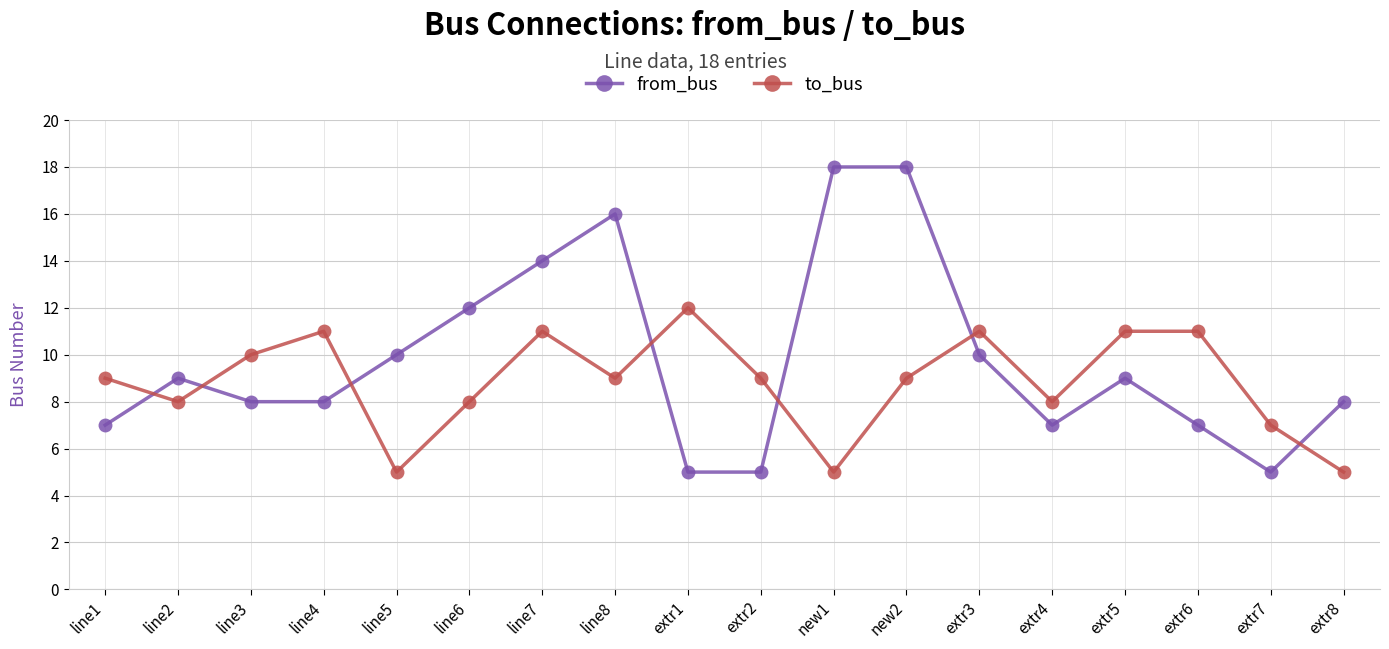

What is the difference between the highest and lowest values at line6?

4